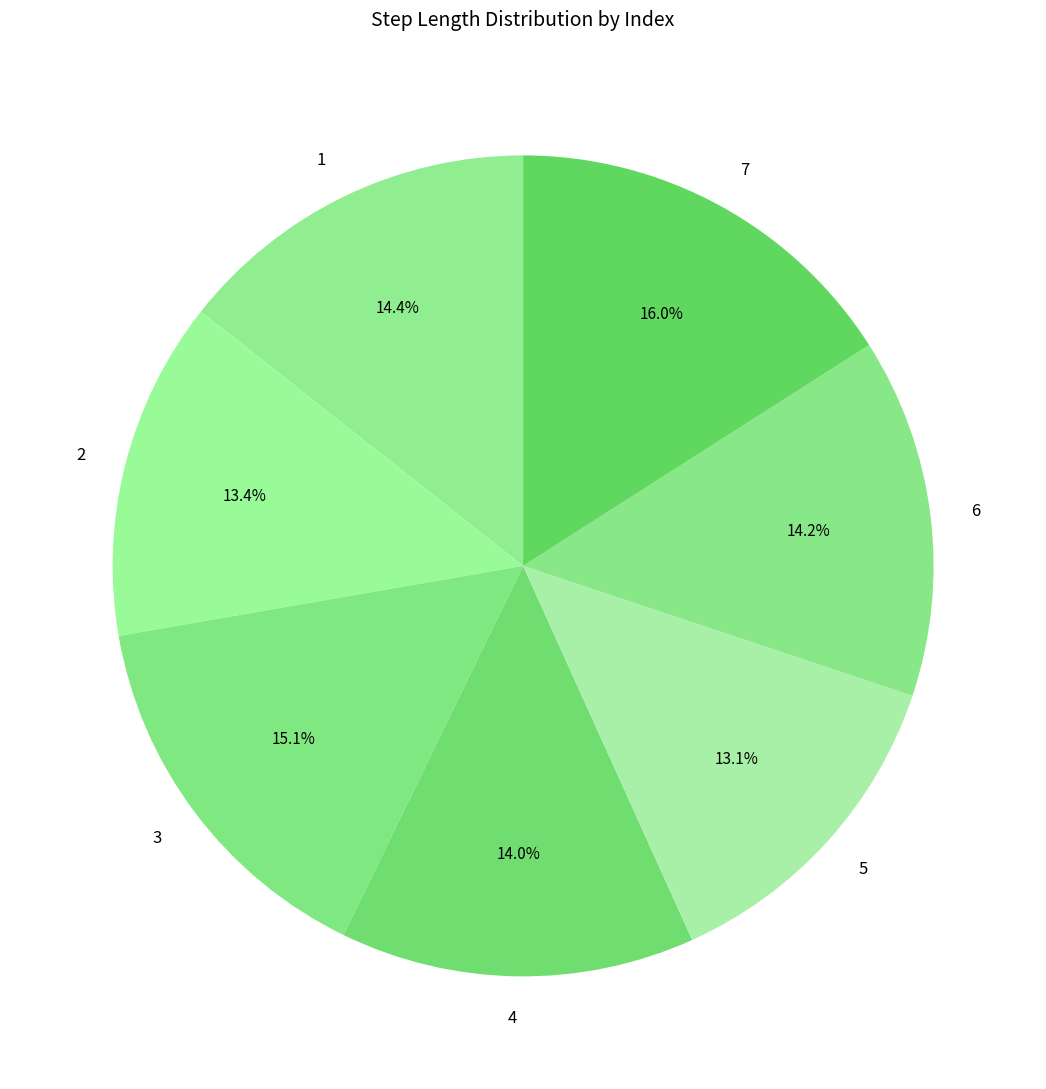

To the nearest percent, what is the combined percentage of 4 and 7?

30%